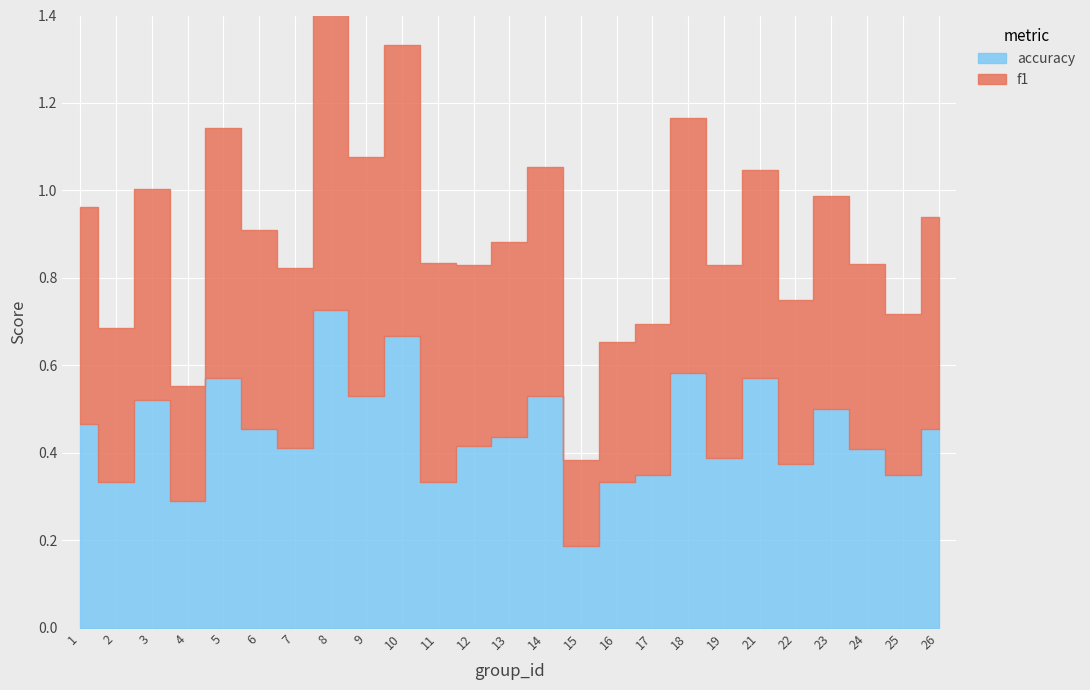

What is the average value of the f1 series?

0.5